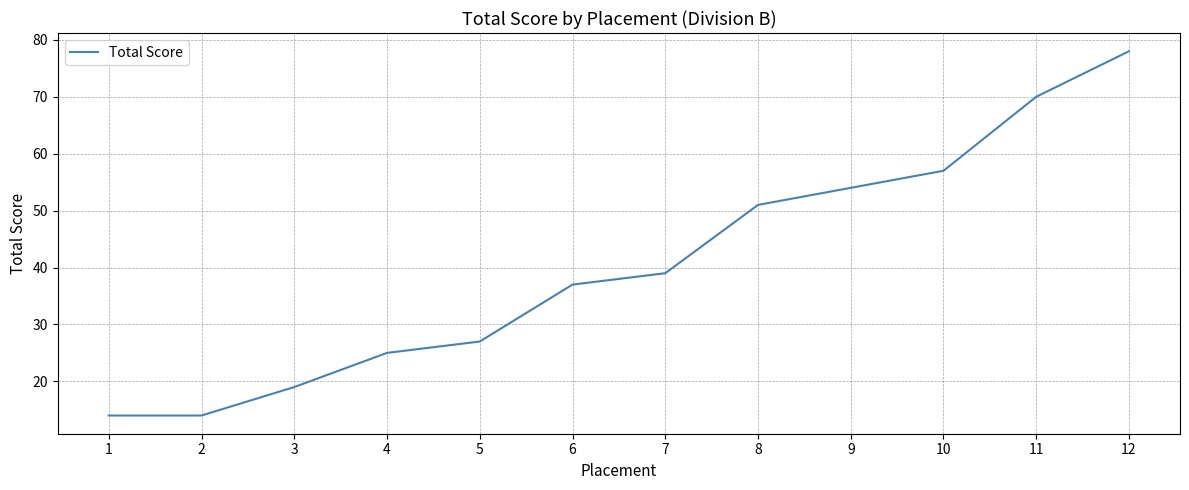

Between 5 and 10, which is larger?

10